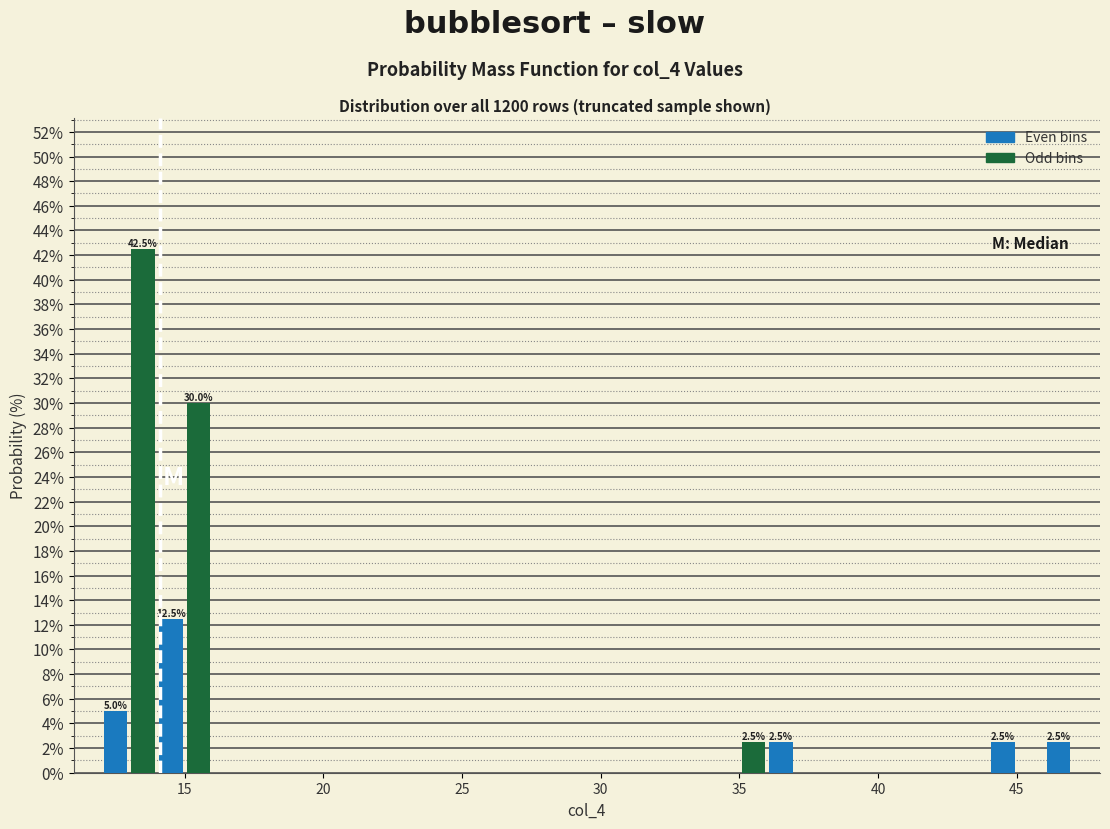

Around what value on the x-axis is the tallest bar? Give the approximate position of its centre, as read against the axis.

13.5